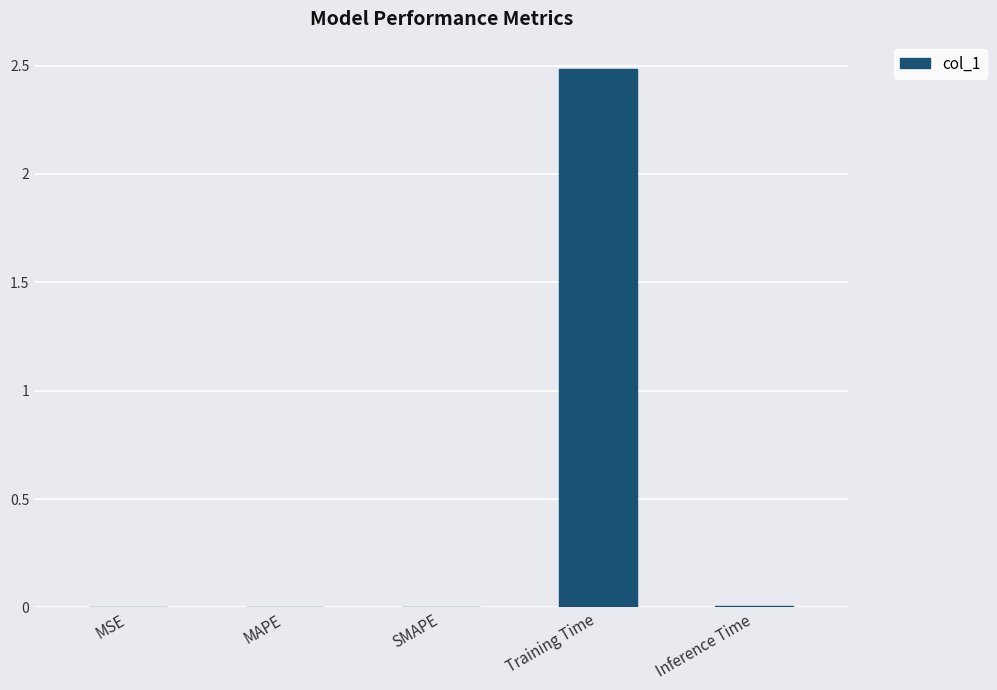

What is the approximate value at Training Time?

2.5